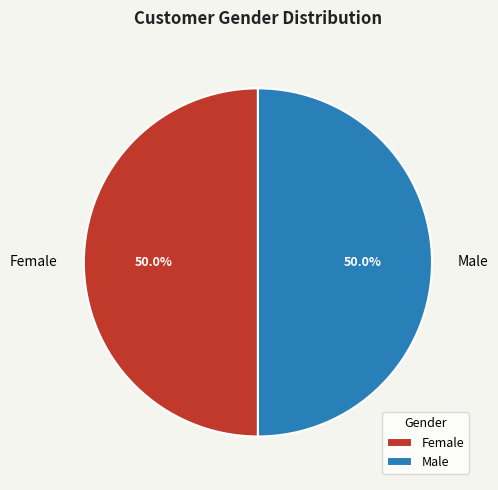

Approximately how many times larger is the value at Female compared to Male?

1.0